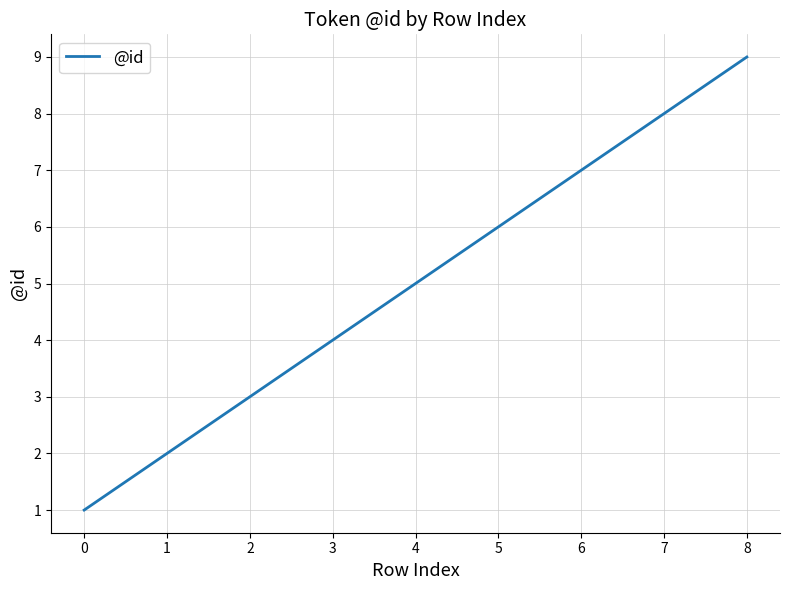

What is the sum of all values?

45